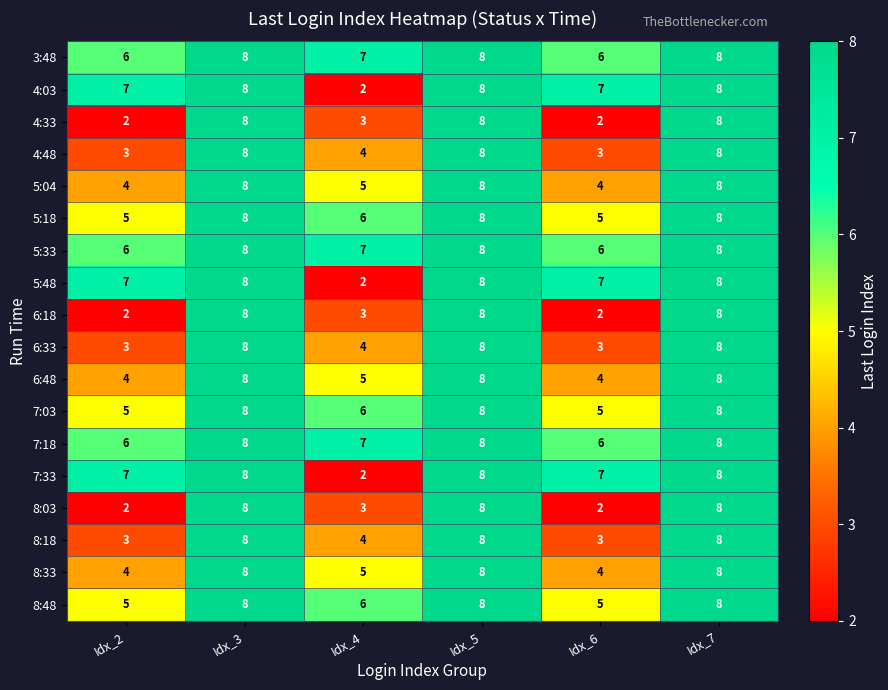

What is the difference between the maximum and minimum values in the 4:48 series?

5